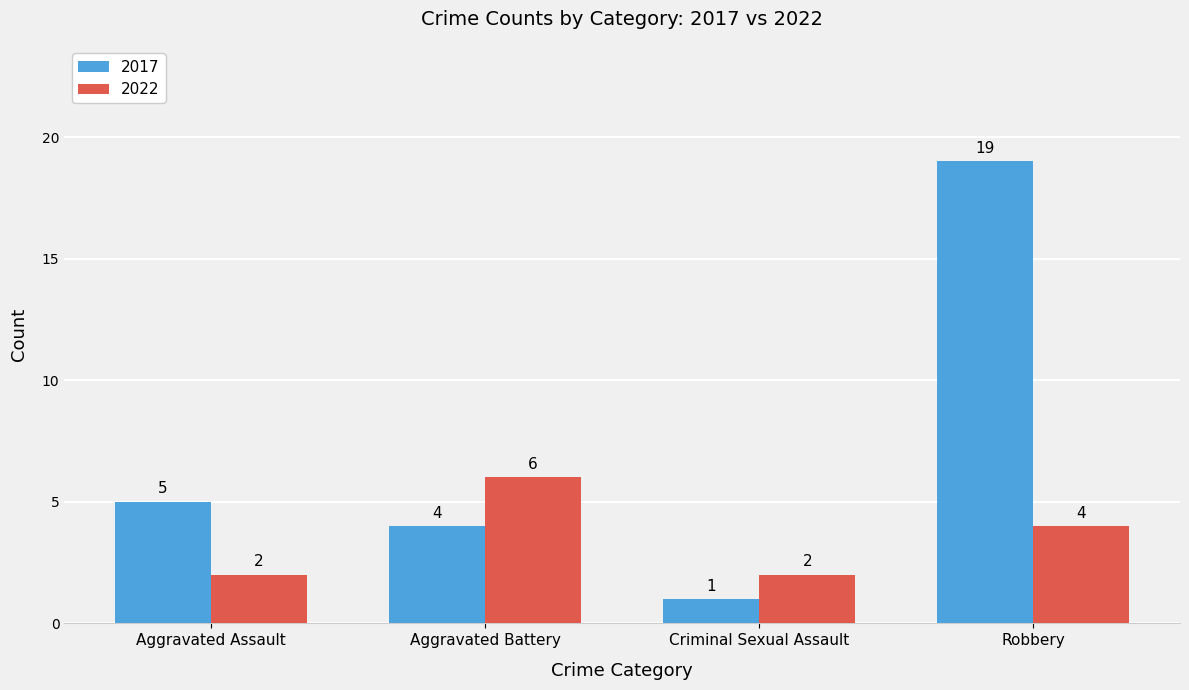

Count the number of categories in the chart.

4